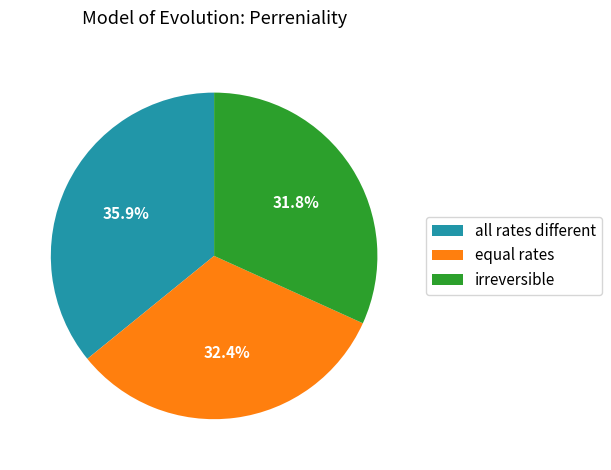

Which has a higher value, equal rates or irreversible?

equal rates